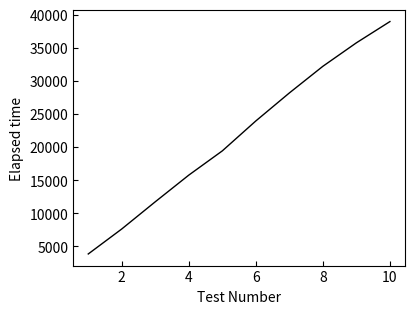

What is the minimum value shown in the chart?

3865